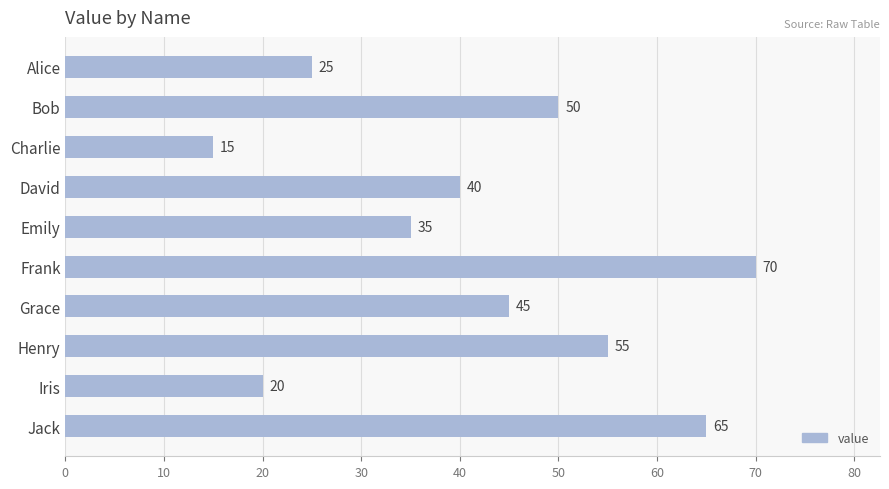

How many bars are there in total?

10